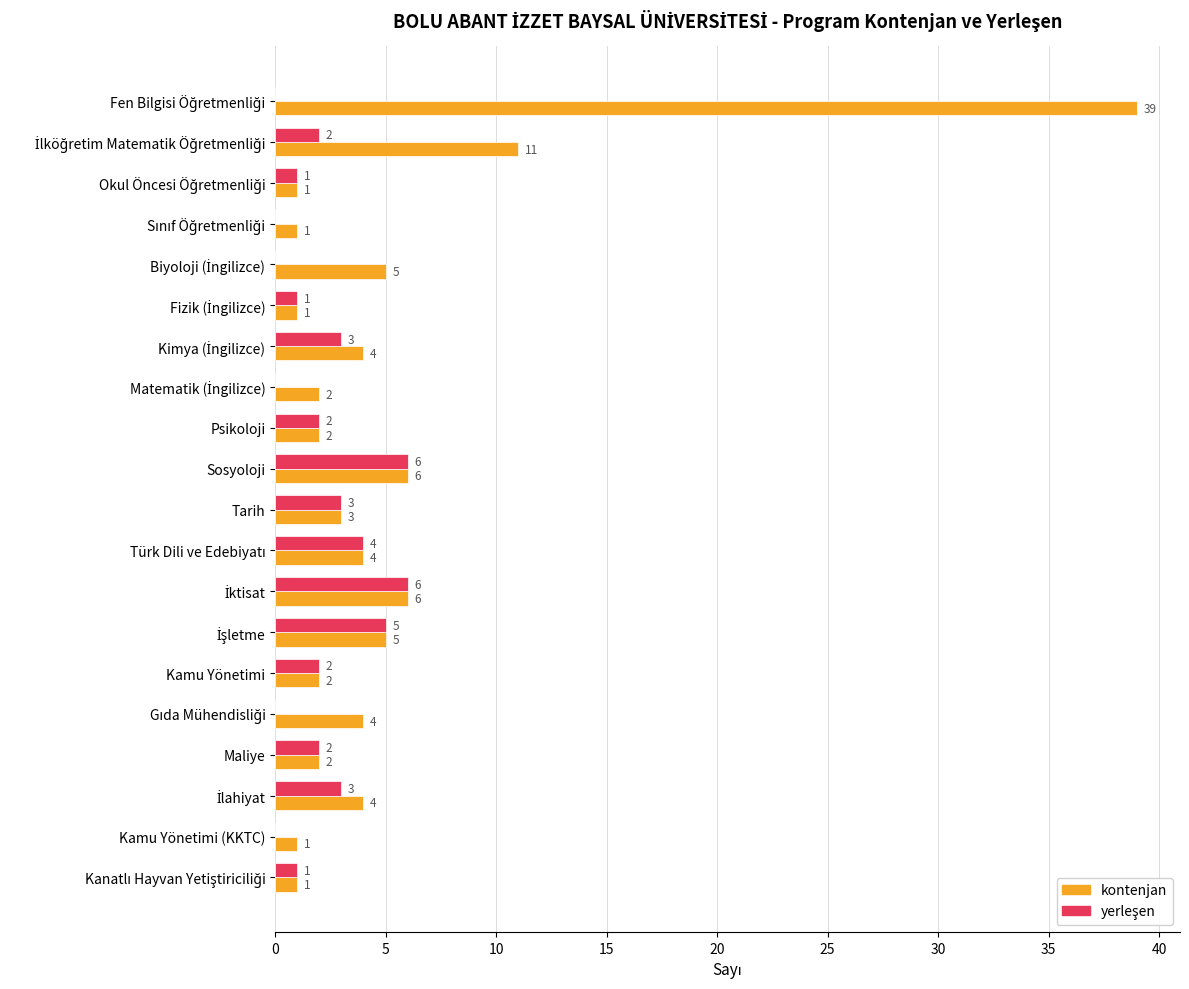

What is the greatest value displayed?

39